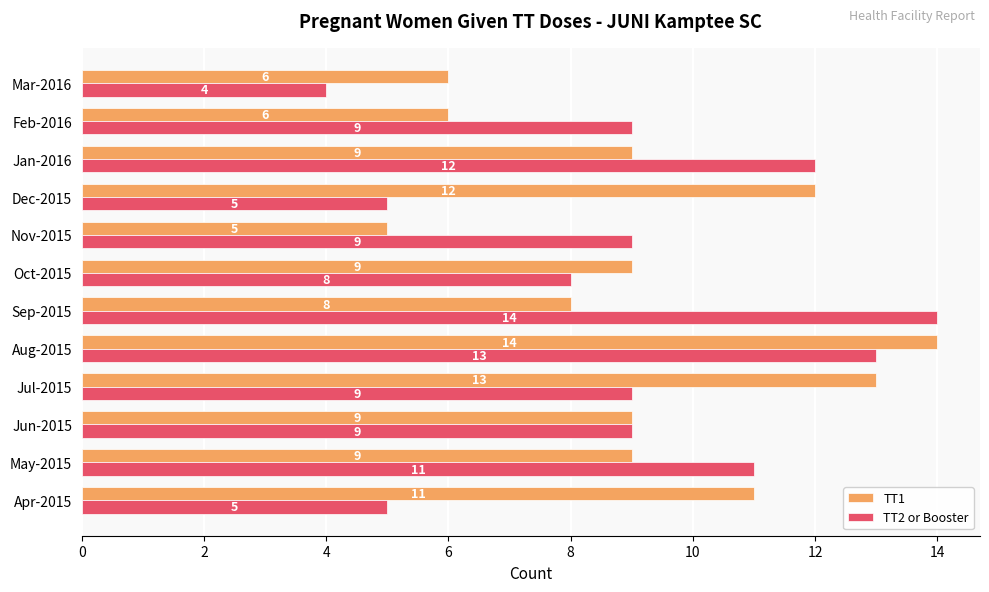

What is the total value across all series at Jun-2015?

18